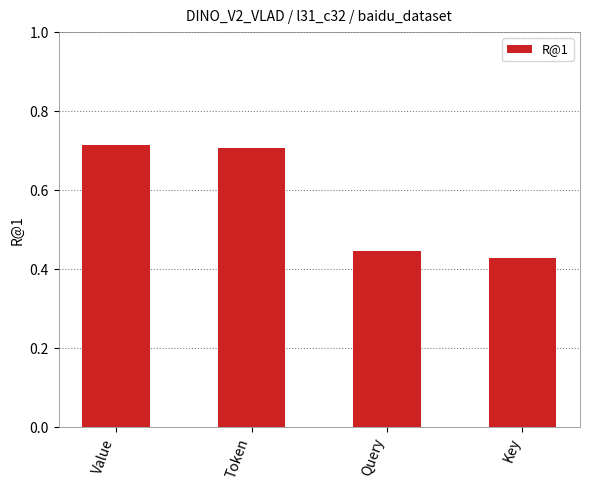

What is the change in value from Token to Key?

-0.3